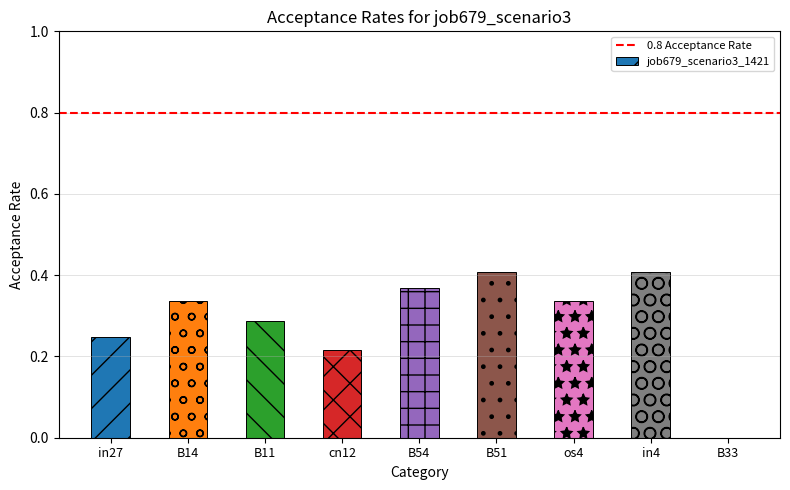

Between B11 and cn12, which is larger?

B11